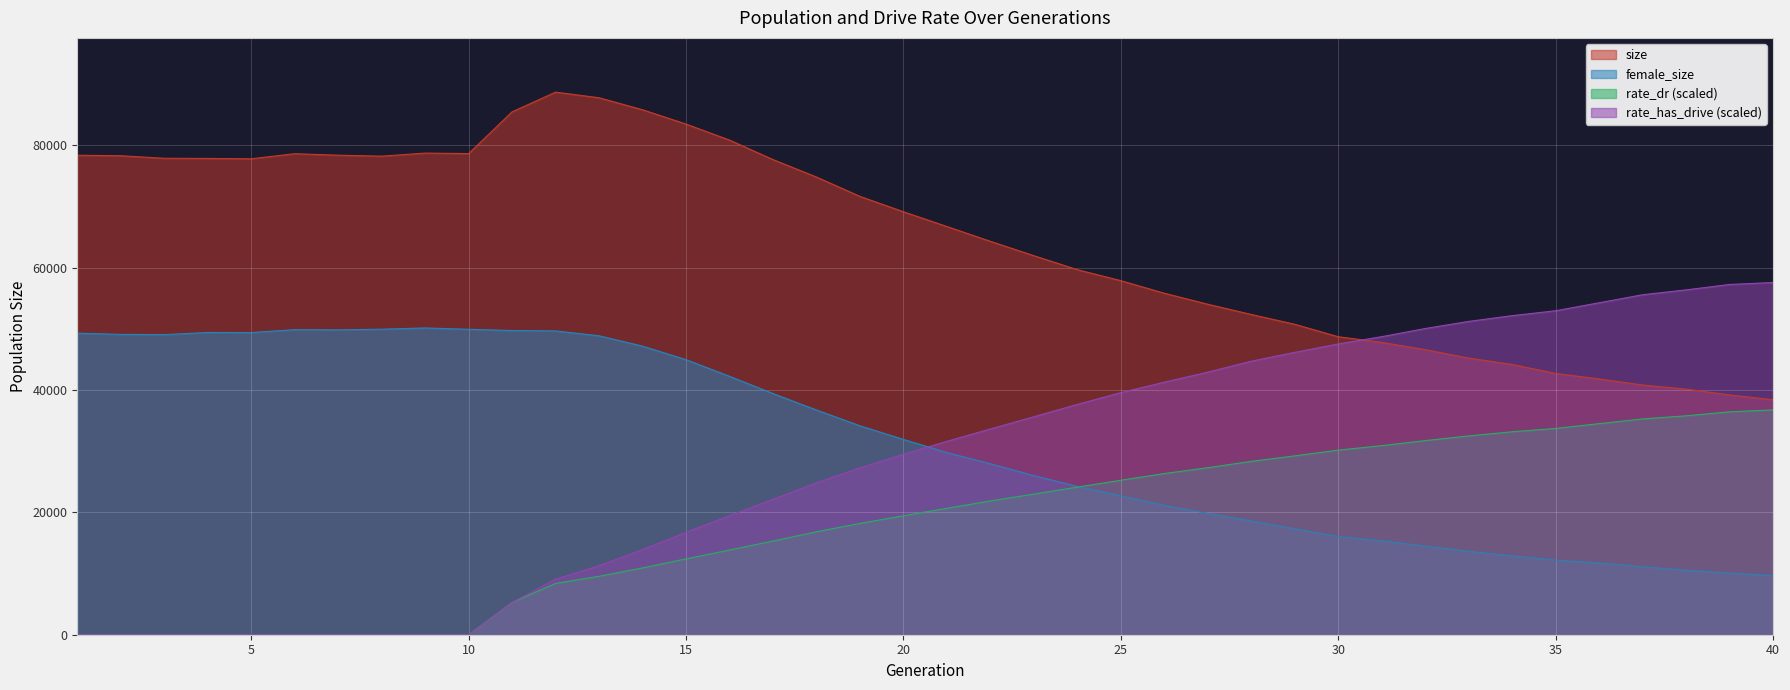

Which series has the largest range (max minus min)?

rate_has_drive (scaled)